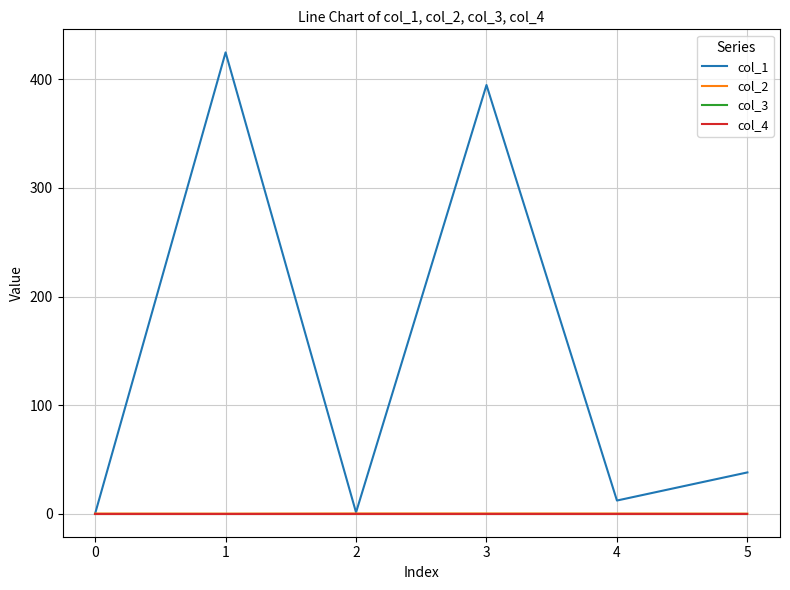

Which series has the largest total across all categories?

col_1